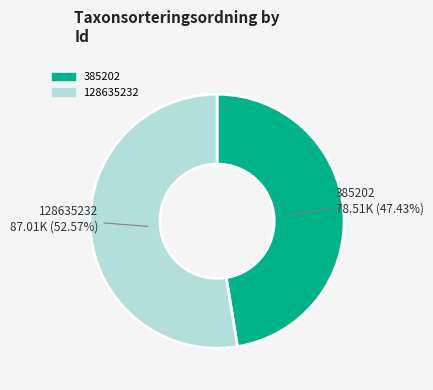

Do 385202 and 128635232 together represent more than half of the pie?

Yes